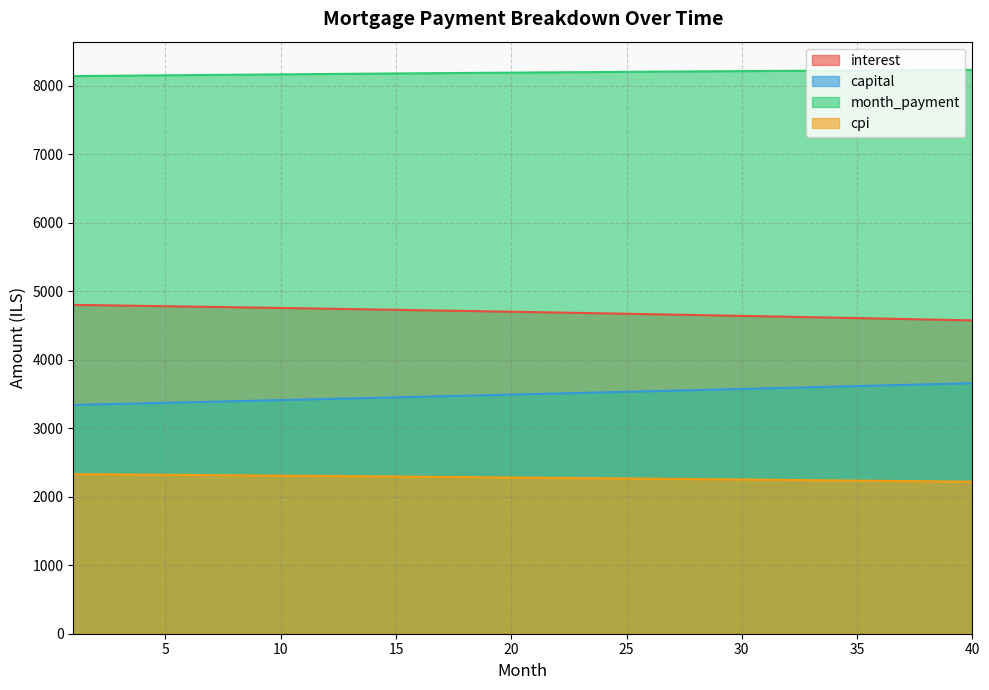

Count the number of categories in the chart.

40